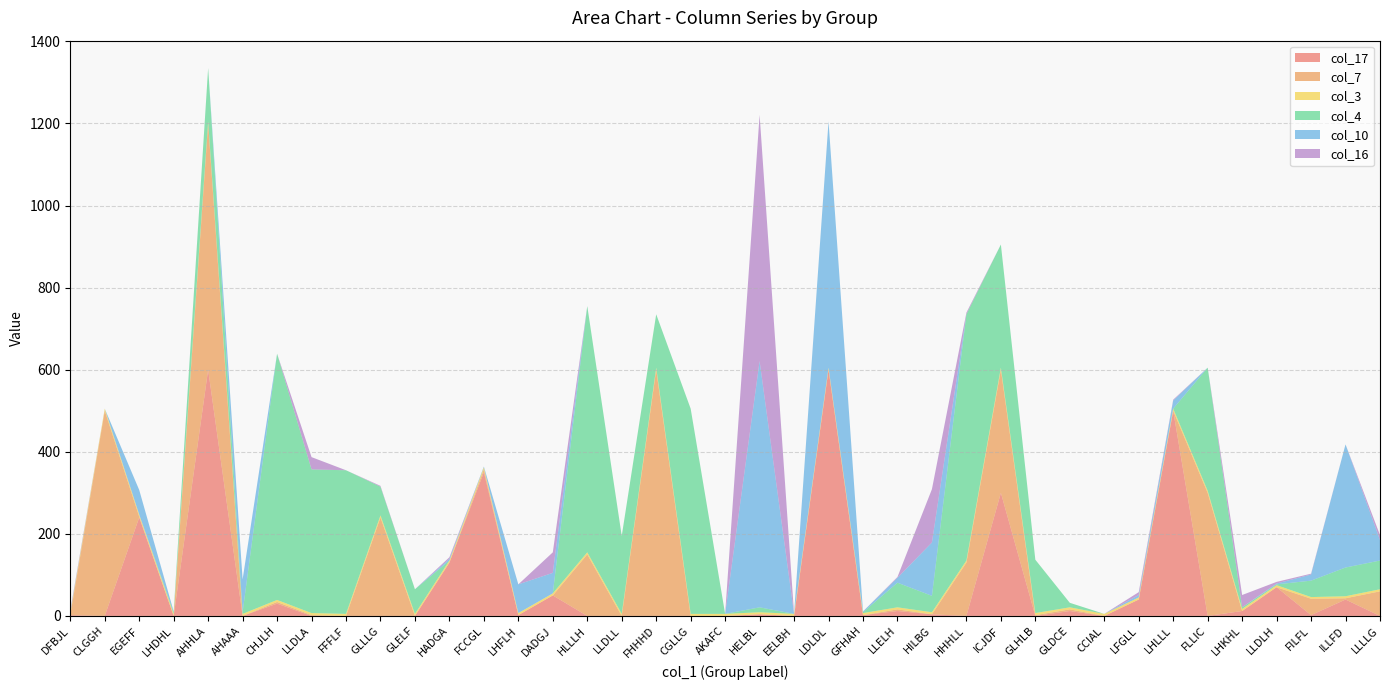

Reading left to right, what are all the values shown in this chart?

col_17: 2	0	240	0	600	0	30	0	0	0	0	130	350	2	50	0	0	0	0	0	4	0	600	2	12	4	0	300	0	12	0	40	500	0	12	70	2	40	0
col_7: 0	500	2	0	600	0	4	2	0	240	0	0	7	0	0	150	0	600	0	0	0	0	0	0	4	0	130	300	2	4	0	0	0	300	0	0	40	3	60
col_3: 5	5	5	5	5	5	5	5	5	5	5	5	5	5	5	5	5	5	5	5	5	5	5	5	5	5	5	5	5	5	5	5	5	5	5	5	4	5	5
col_4: 0	0	0	4	130	4	600	350	350	70	60	0	0	0	0	600	190	130	500	0	12	0	0	2	60	40	600	300	130	11	0	0	0	300	4	2	40	70	70
col_10: 2	0	60	2	0	80	0	0	0	0	0	4	2	70	50	0	0	0	0	0	600	0	600	2	12	130	0	0	0	0	0	6	20	0	0	2	15	300	50
col_16: 4	0	0	0	0	0	0	30	0	2	0	4	0	0	50	0	0	0	0	0	600	0	0	0	2	130	4	0	0	0	0	7	2	0	30	4	2	0	12